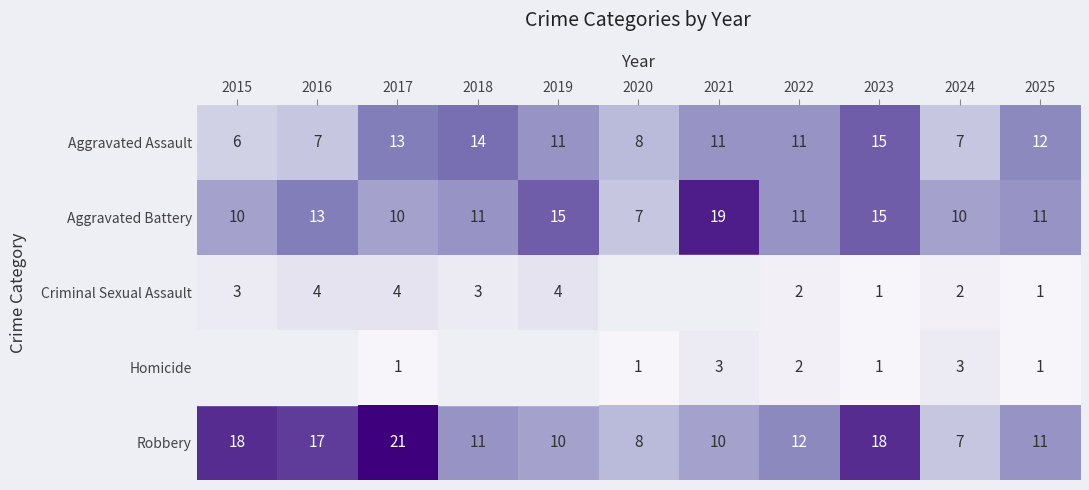

What is the approximate value of Robbery at 2021, to the nearest 10?

10